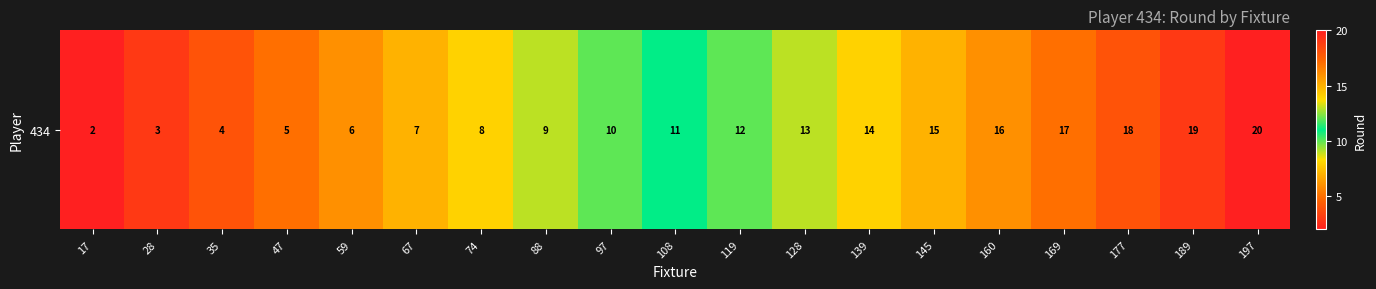

Which category has the lowest value across all series?

17